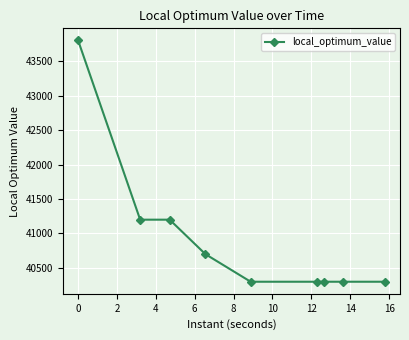

Reading left to right, extract all data points from this chart.

43800	41200	41200	40700	40300	40300	40300	40300	40300